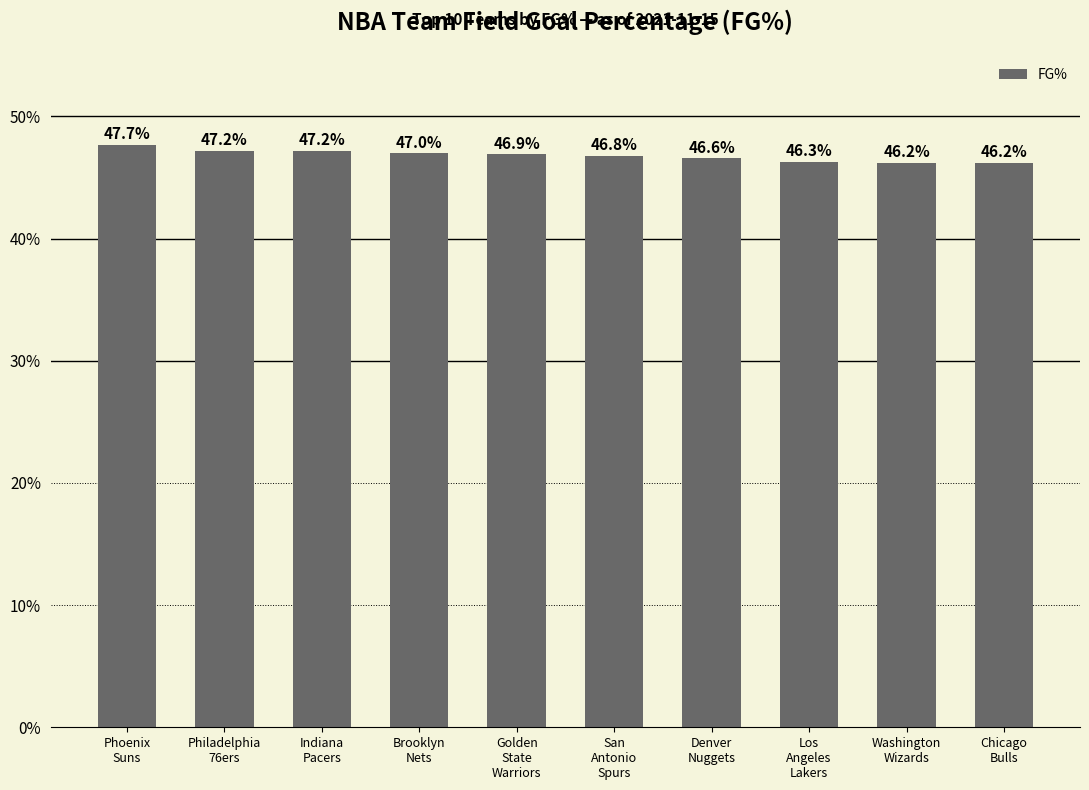

Does the chart contain any negative values?

No